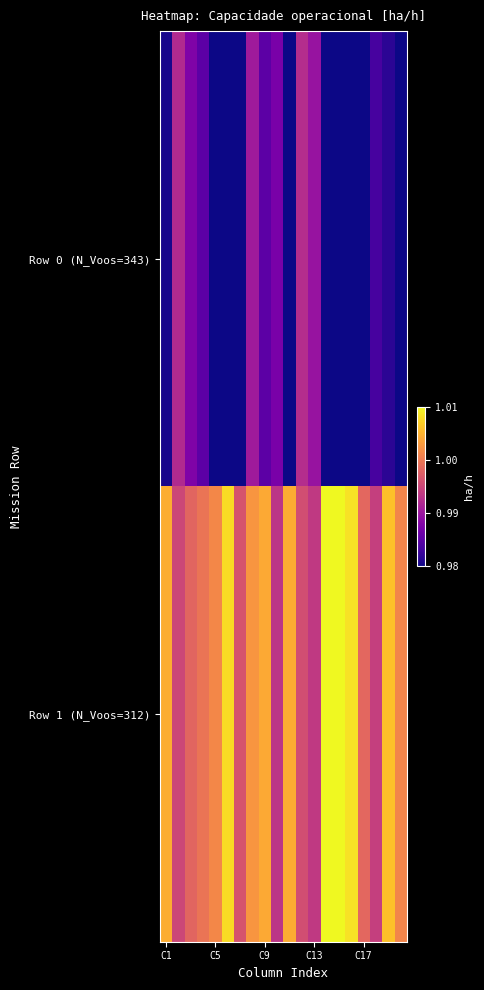

At how many categories does at least one series exceed 1?

11